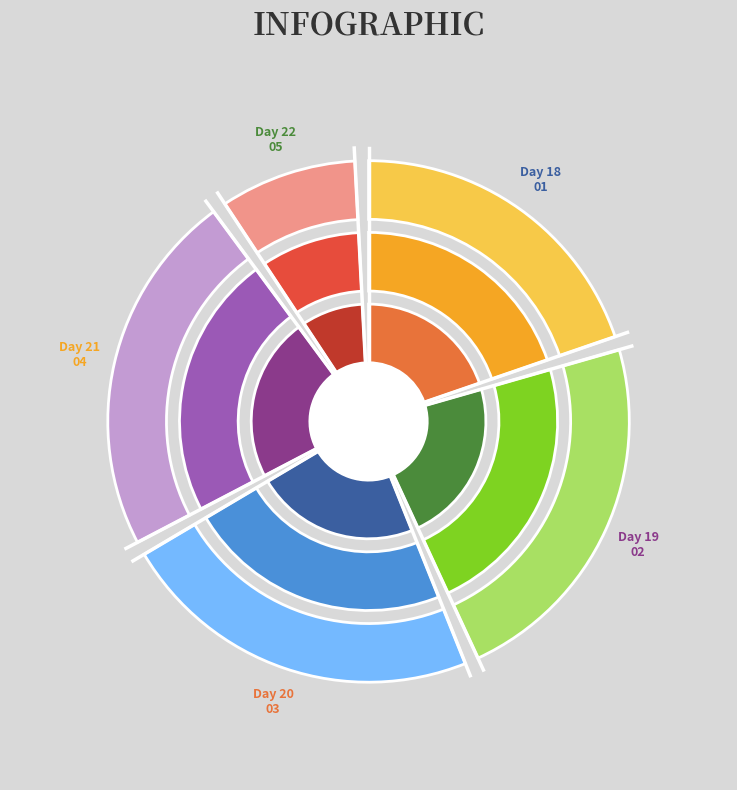

What is the change in value from 21 to 22?

+2